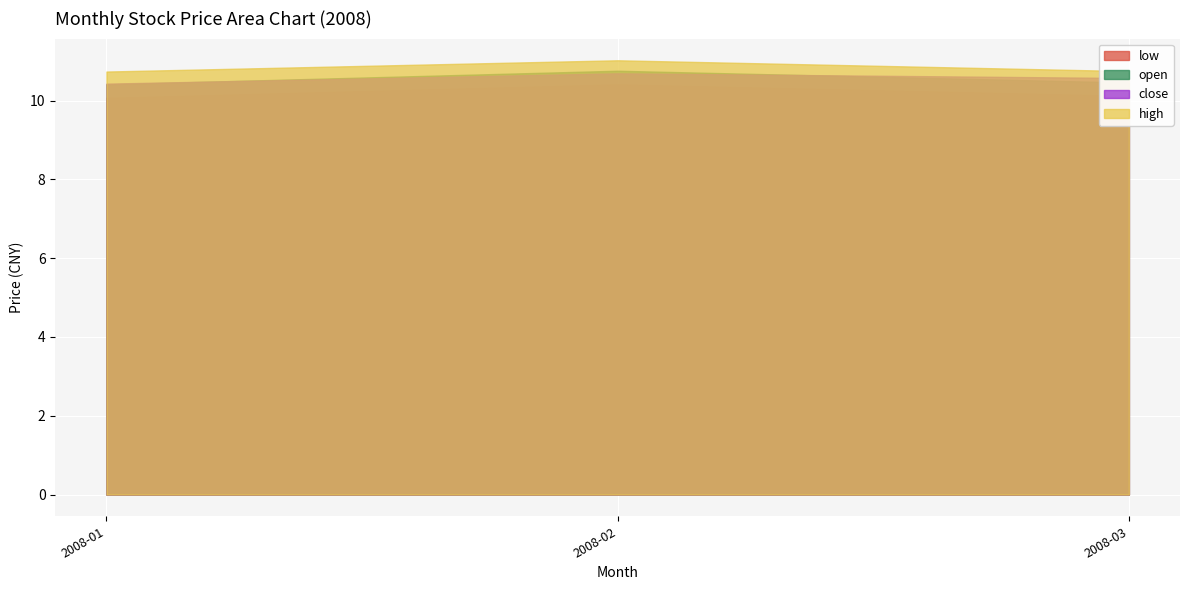

True or false: open has a value of 5.8 at 2008-02.

False